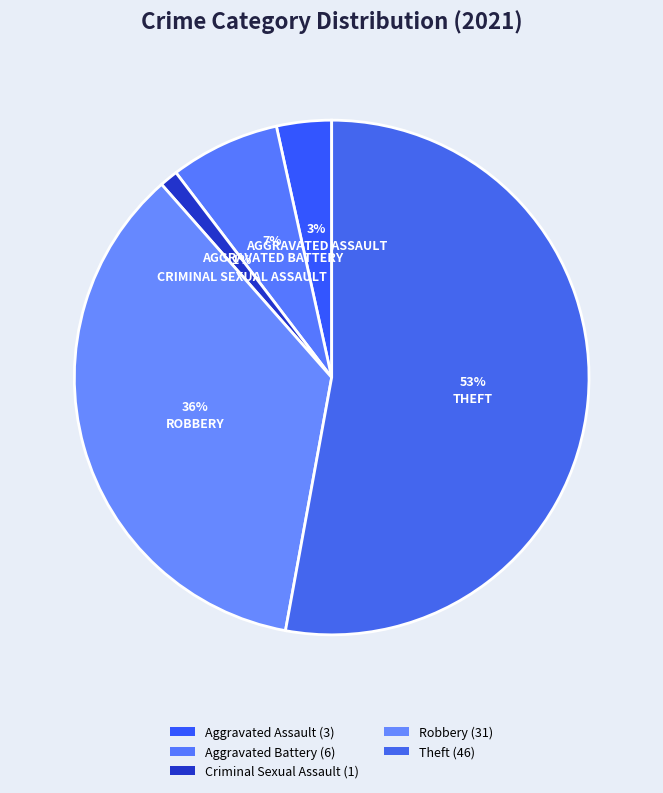

Is there any slice that represents more than half of the pie?

Yes